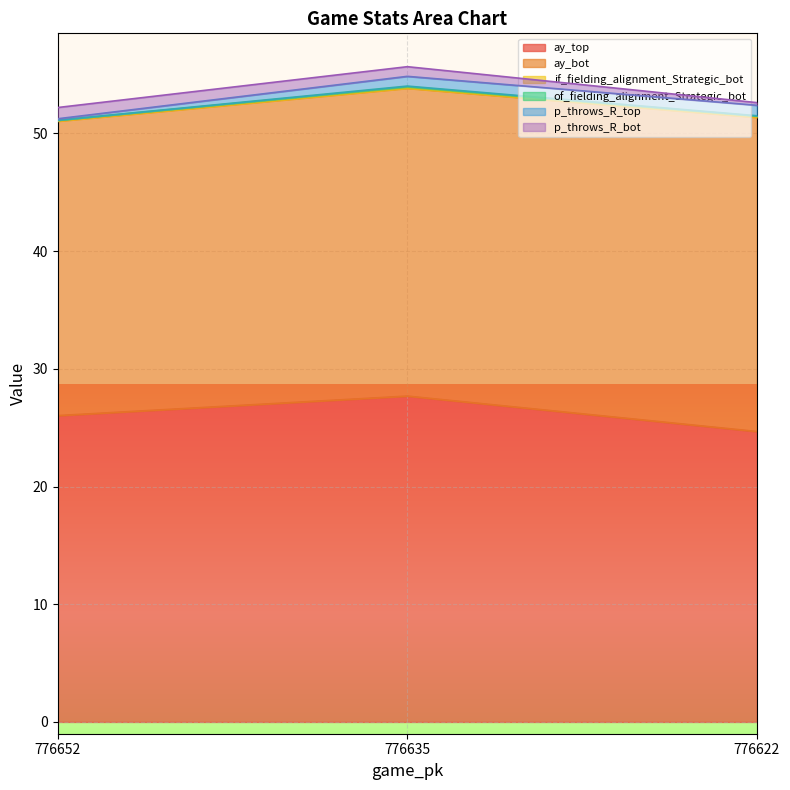

What are all the series names shown in the legend?

ay_top, ay_bot, if_fielding_alignment_Strategic_bot, of_fielding_alignment_Strategic_bot, p_throws_R_top, p_throws_R_bot